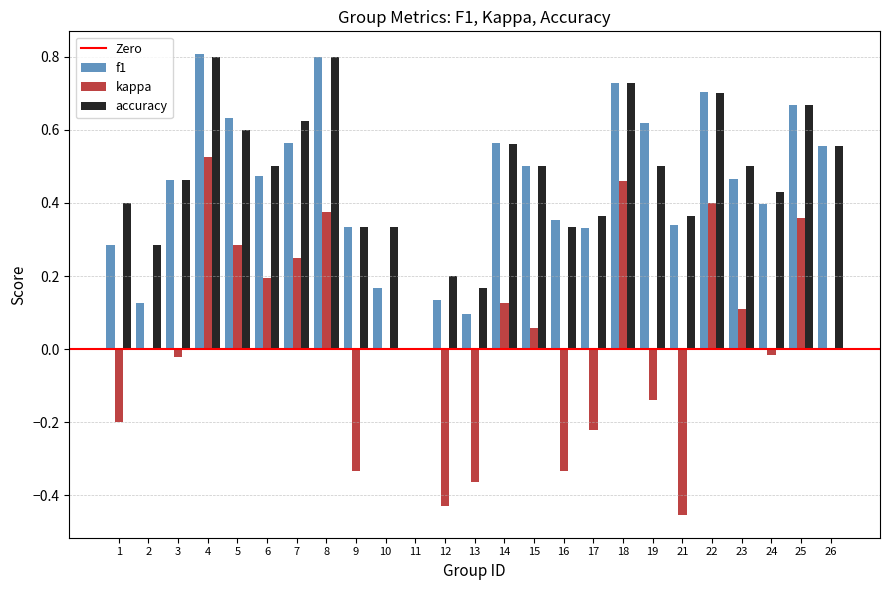

What is the sum of all accuracy values?

11.7